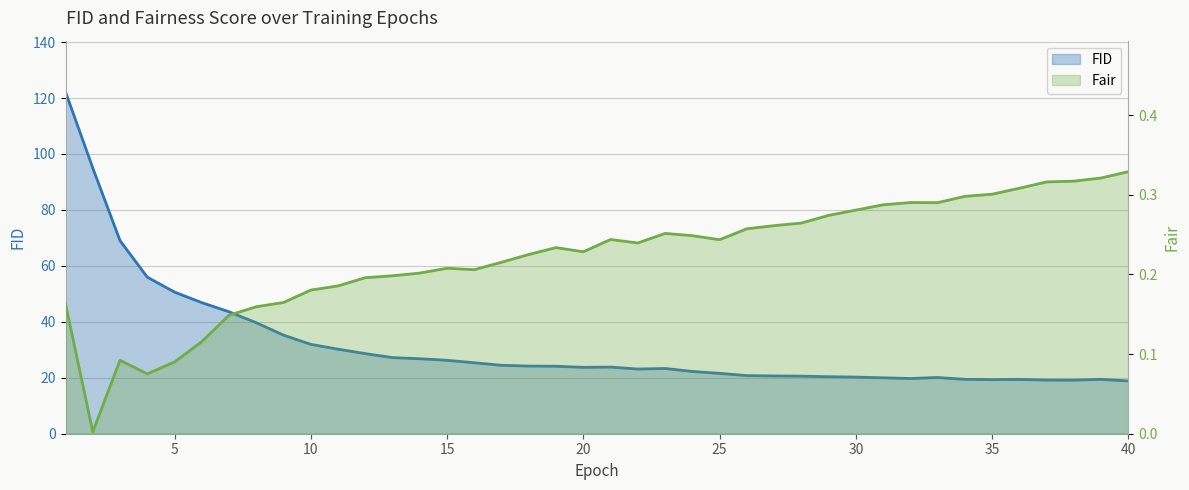

How many lines are shown in the chart?

2